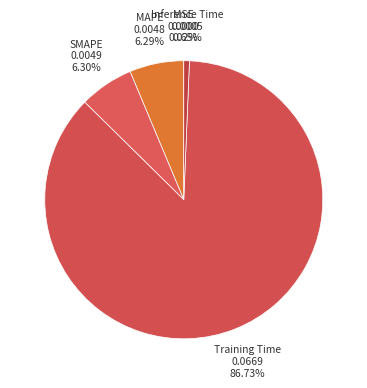

Count the number of slices in the pie.

5